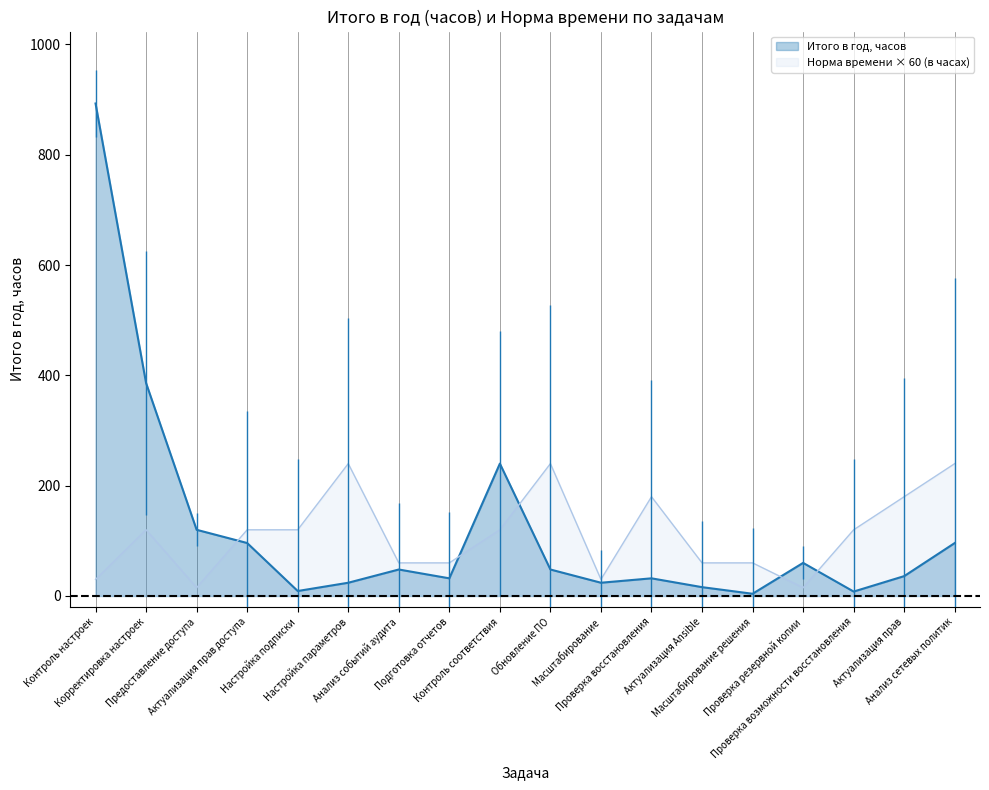

Reading left to right, transcribe all the data shown in this chart.

Итого в год, часов: Контроль настроек=893	Корректировка настроек=386	Предоставление доступа=120	Актуализация прав доступа=96	Настройка подписки=9	Настройка параметров=24	Анализ событий аудита=48	Подготовка отчетов=32	Контроль соответствия=240	Обновление ПО=48	Масштабирование=24	Проверка восстановления=32	Актуализация Ansible=16	Масштабирование решения=4	Проверка резервной копии=60	Проверка возможности восстановления=8	Актуализация прав=36	Анализ сетевых политик=96
Норма времени (в часах): Контроль настроек=30	Корректировка настроек=120	Предоставление доступа=15	Актуализация прав доступа=120	Настройка подписки=120	Настройка параметров=240	Анализ событий аудита=60	Подготовка отчетов=60	Контроль соответствия=120	Обновление ПО=240	Масштабирование=30	Проверка восстановления=180	Актуализация Ansible=60	Масштабирование решения=60	Проверка резервной копии=15	Проверка возможности восстановления=120	Актуализация прав=180	Анализ сетевых политик=240